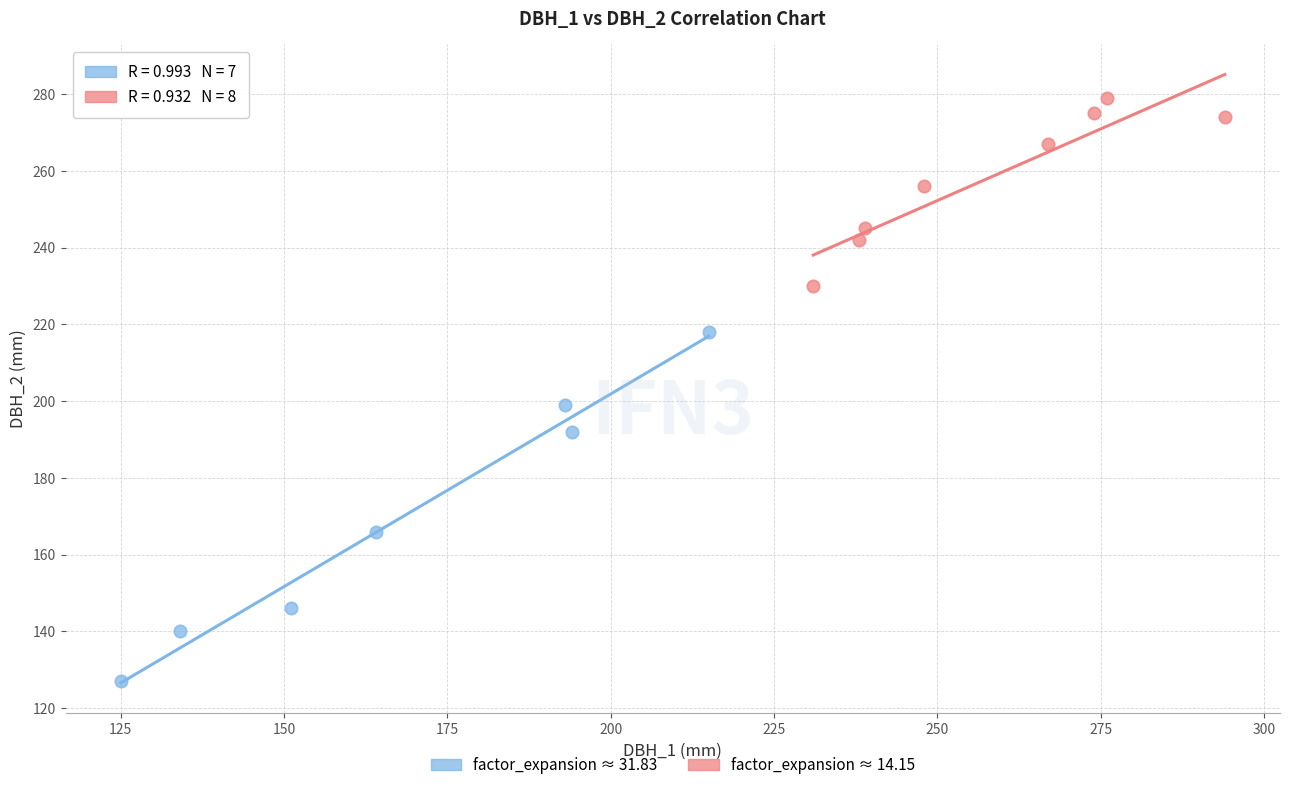

Which series contains the highest Y value?

factor_expansion ≈ 14.15